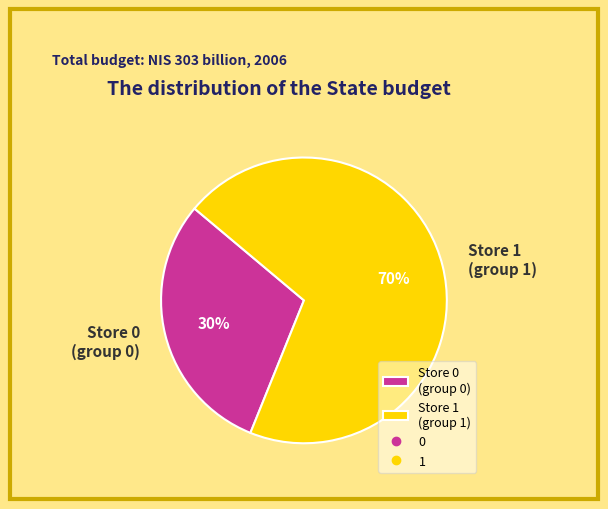

What is the largest slice in the pie chart?

Store 1 (group 1)